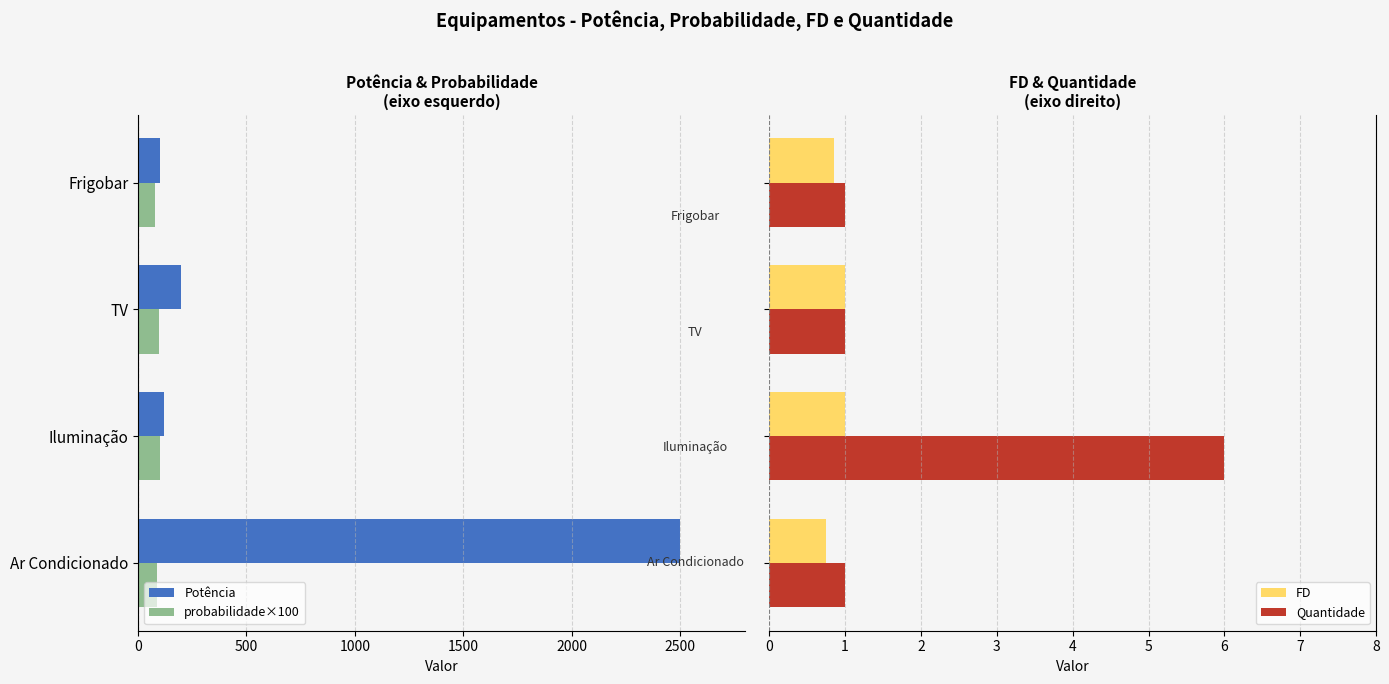

What is the maximum value for FD?

1.0